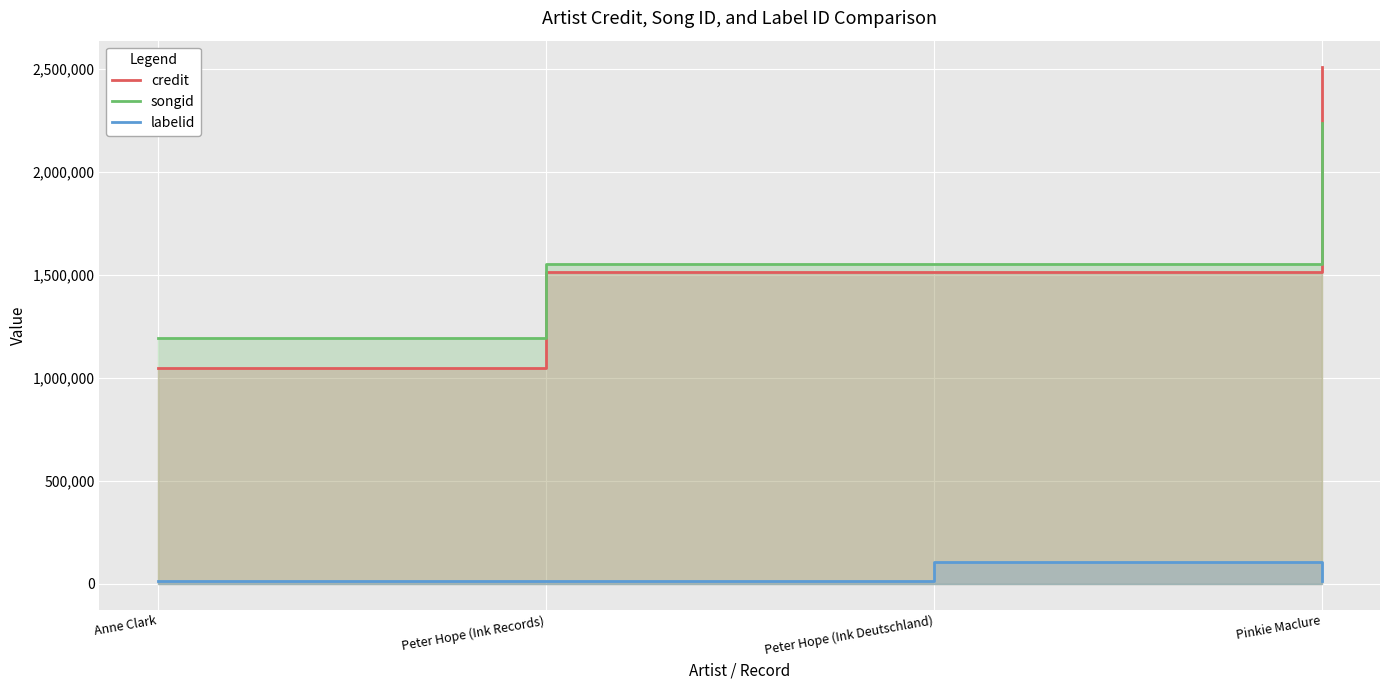

The labelid series shows 107165 at Peter Hope (Ink Deutschland). True or false?

True